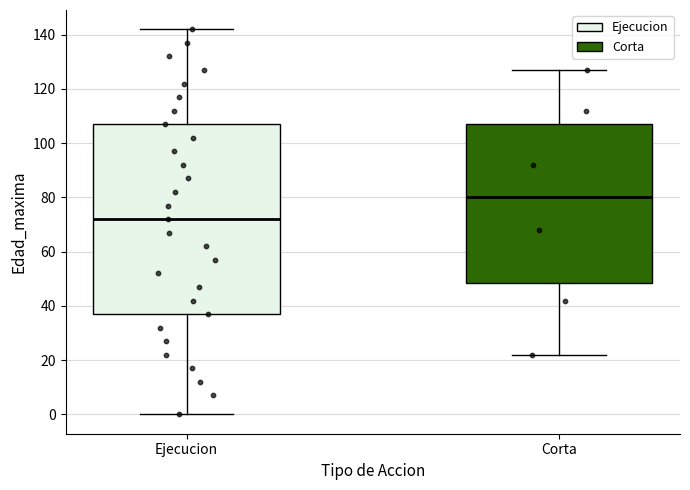

Which box is the tallest, from its lower edge to its upper edge?

Ejecucion